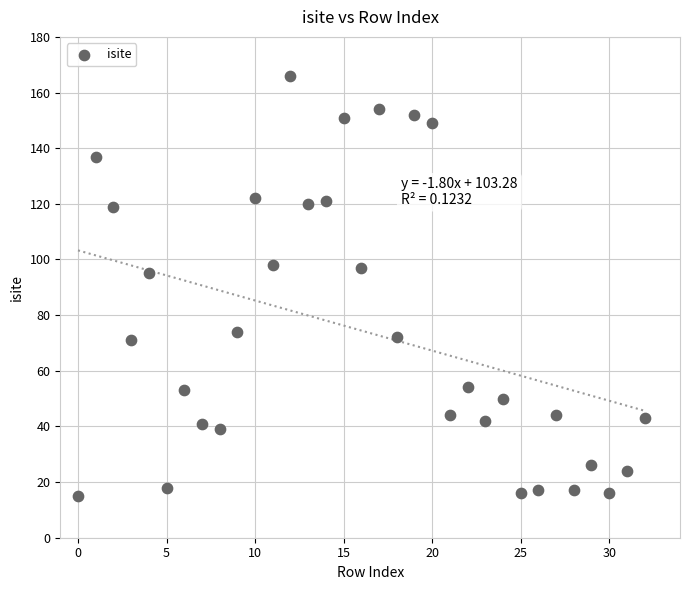

What is the range of Y values (max minus min)?

151